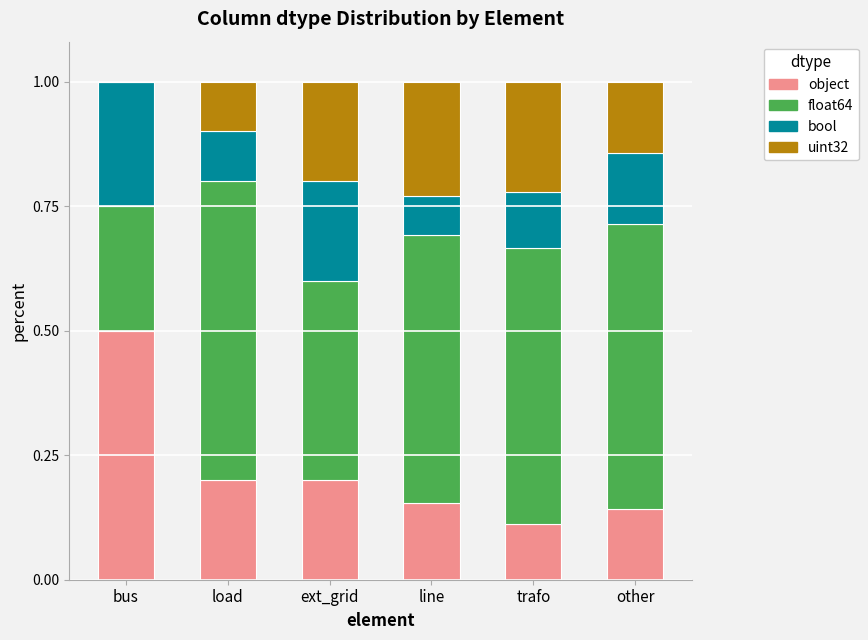

What is the total value across all series at ext_grid?

1.0